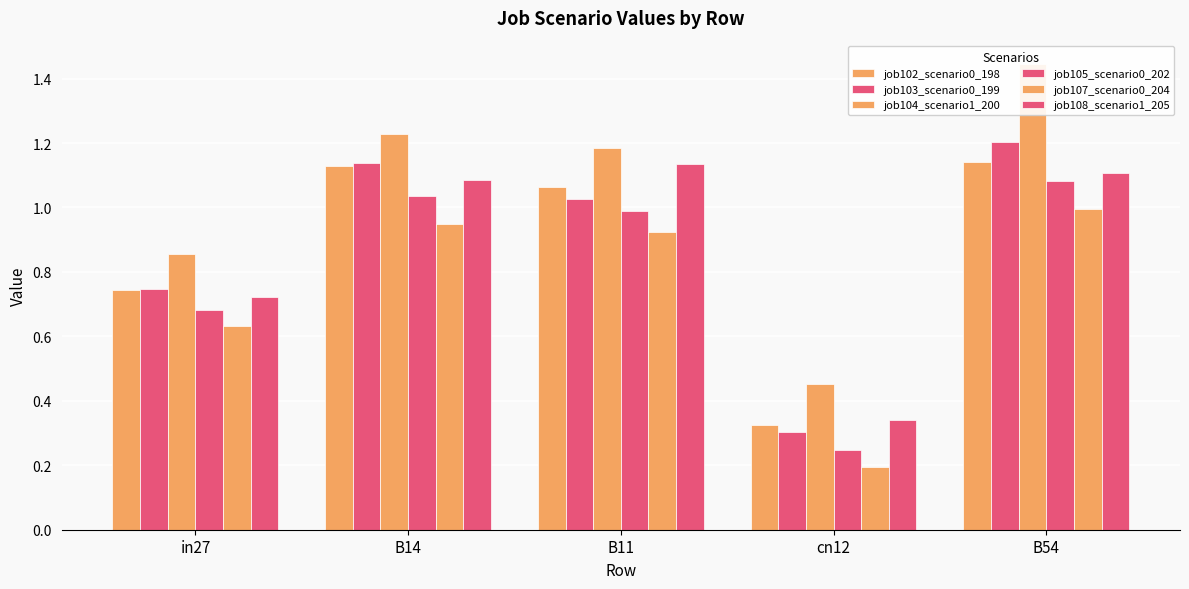

Is the value of job108_scenario1_205 at B54 greater than the value of job104_scenario1_200 at B14?

No